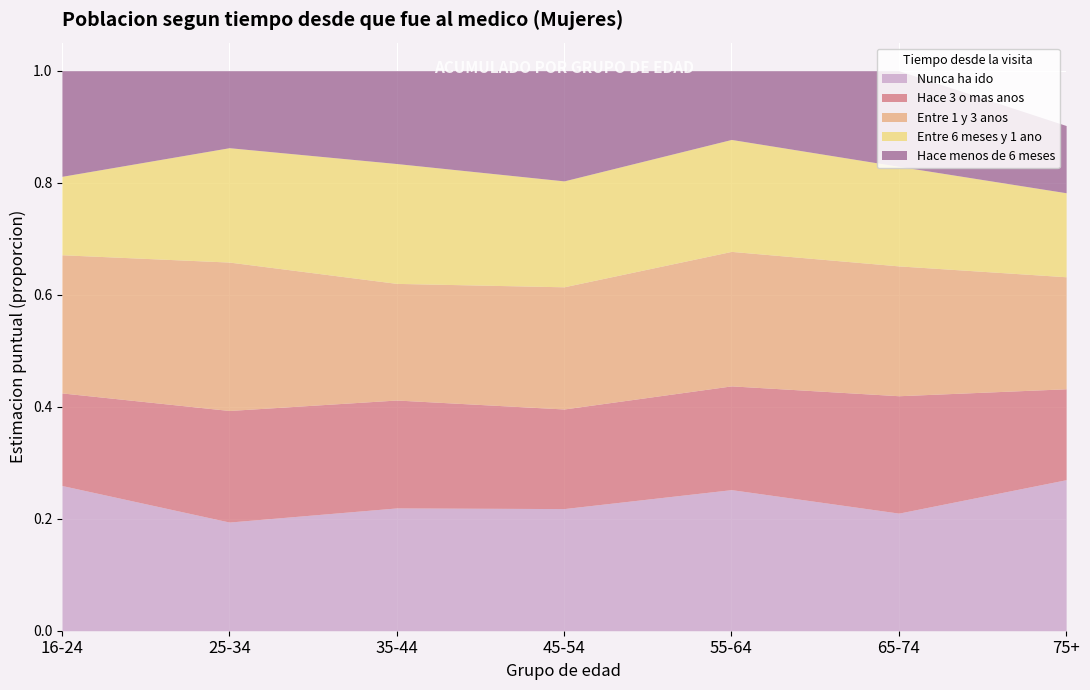

The Entre 6 meses y 1 ano series shows 0.3 at 25-34. True or false?

False